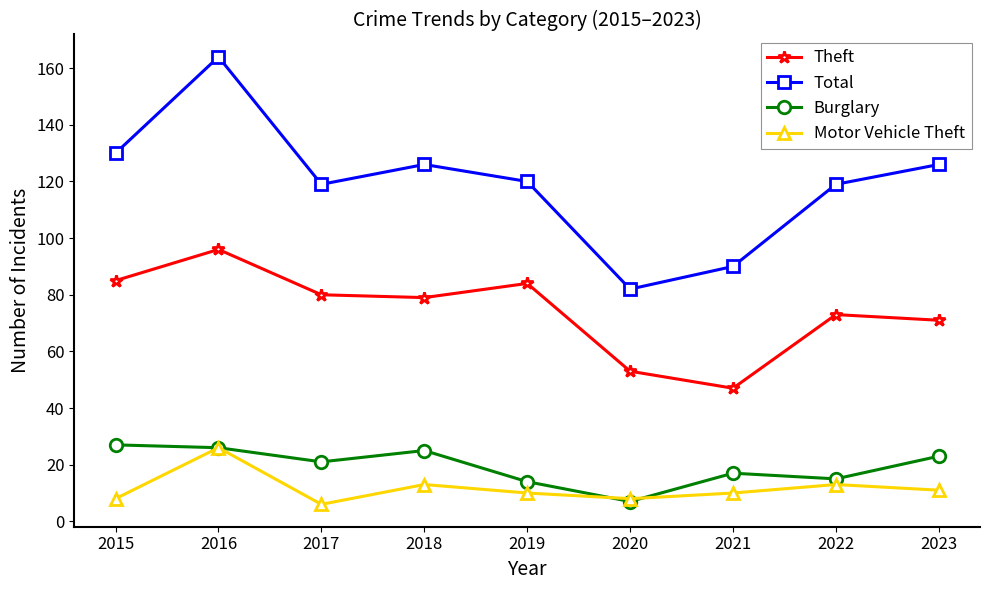

Reading left to right, transcribe all the data shown in this chart.

Theft: 85	96	80	79	84	53	47	73	71
Total: 130	164	119	126	120	82	90	119	126
Burglary: 27	26	21	25	14	7	17	15	23
Motor Vehicle Theft: 8	26	6	13	10	8	10	13	11